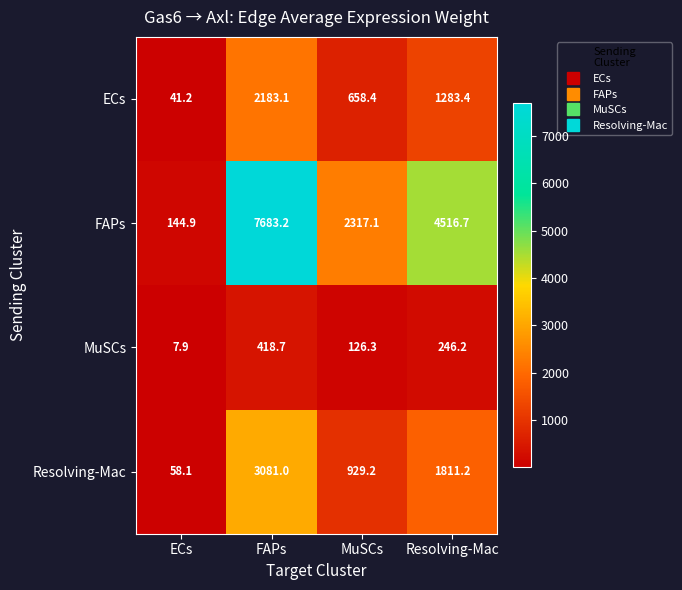

Between ECs and FAPs, which series saw the biggest shift?

FAPs